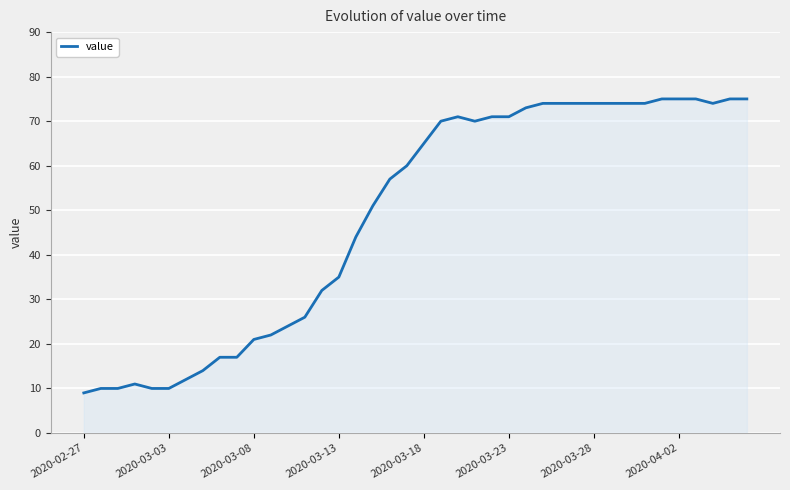

Does the chart display data point markers on the line(s)?

No